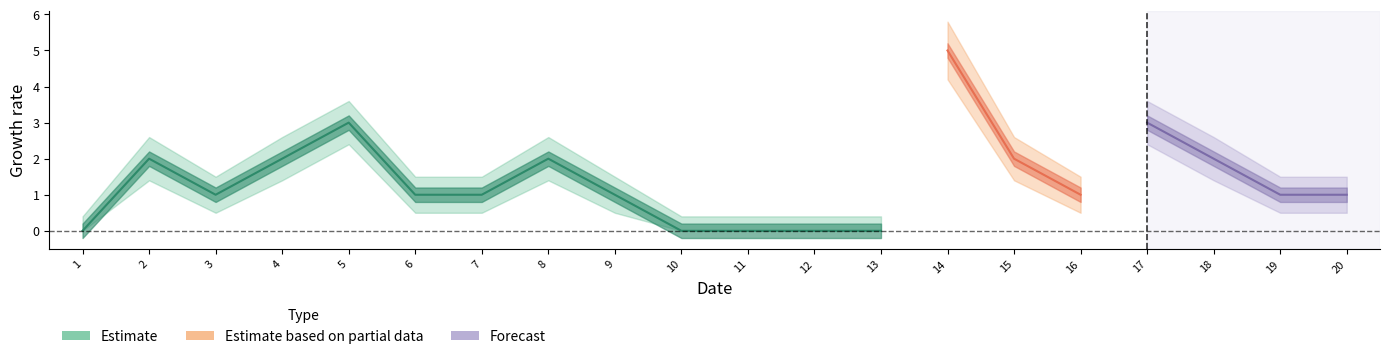

At which category does Estimate reach its first local peak?

2